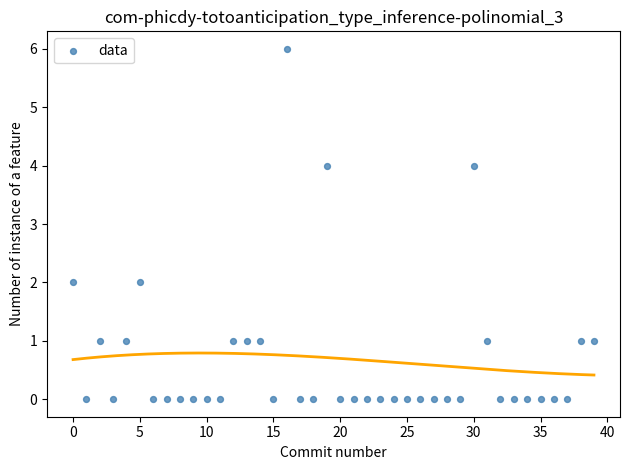

What is the range of Y values (max minus min)?

6